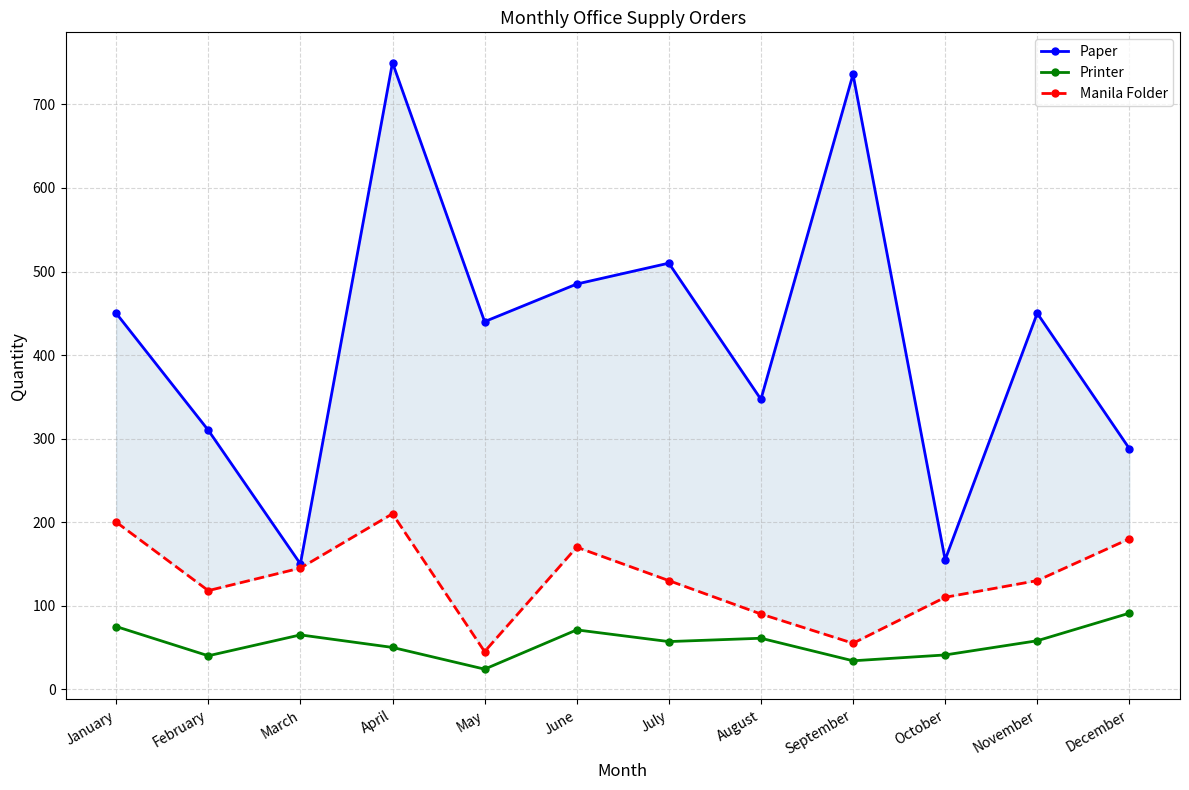

List the series in order of their overall mean, highest first.

Paper, Manila Folder, Printer